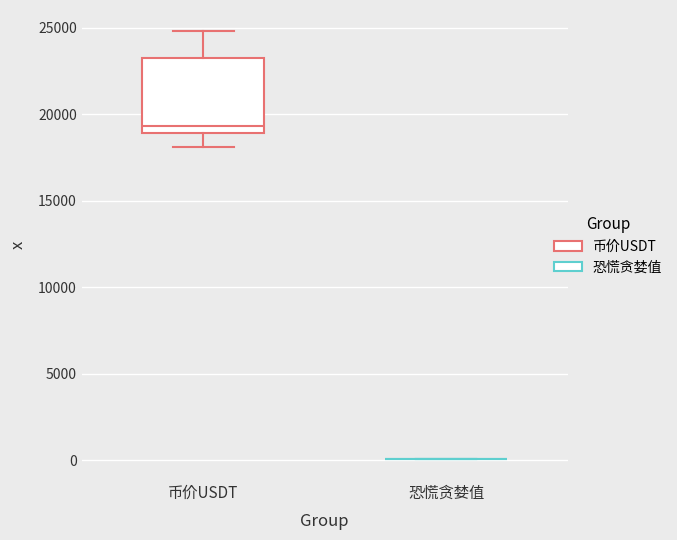

Where does the upper whisker of the box for 币价USDT end on the y-axis? The values are not printed on the chart, so give them approximately, as read against the axis.

25000